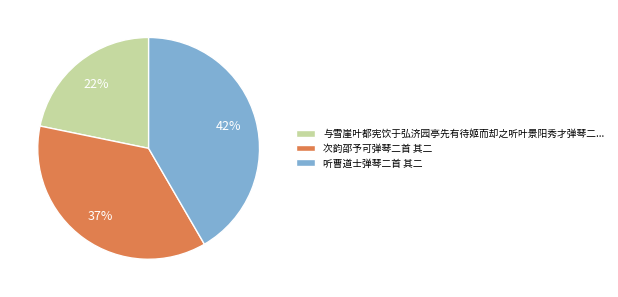

Is there a majority slice in this chart?

No